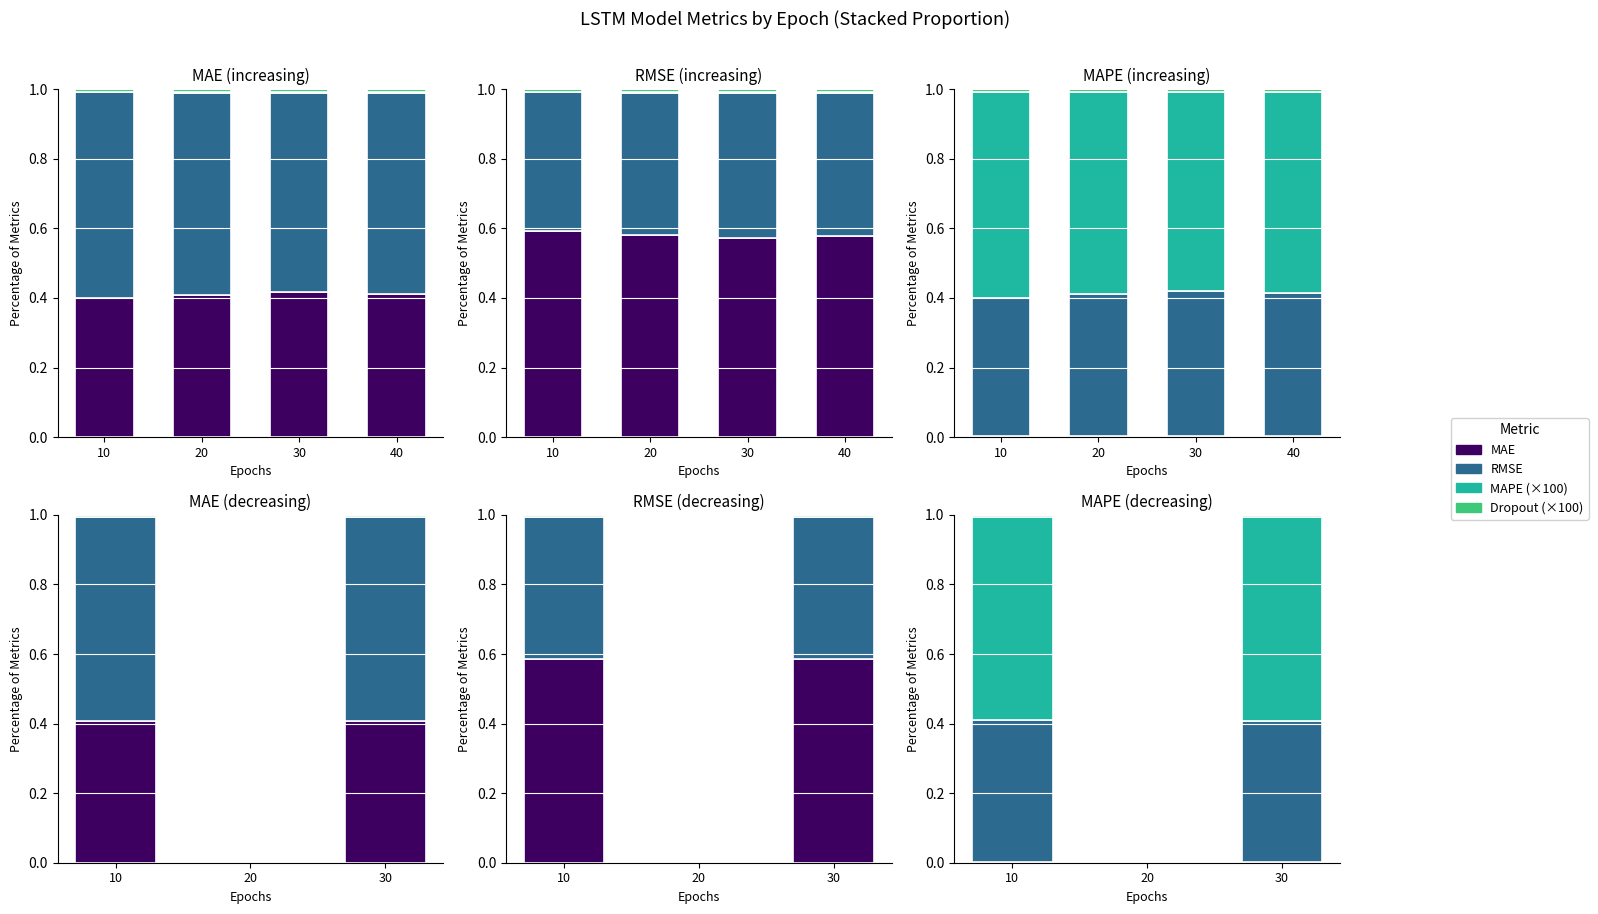

What is the total value across all series at 30?

1.0